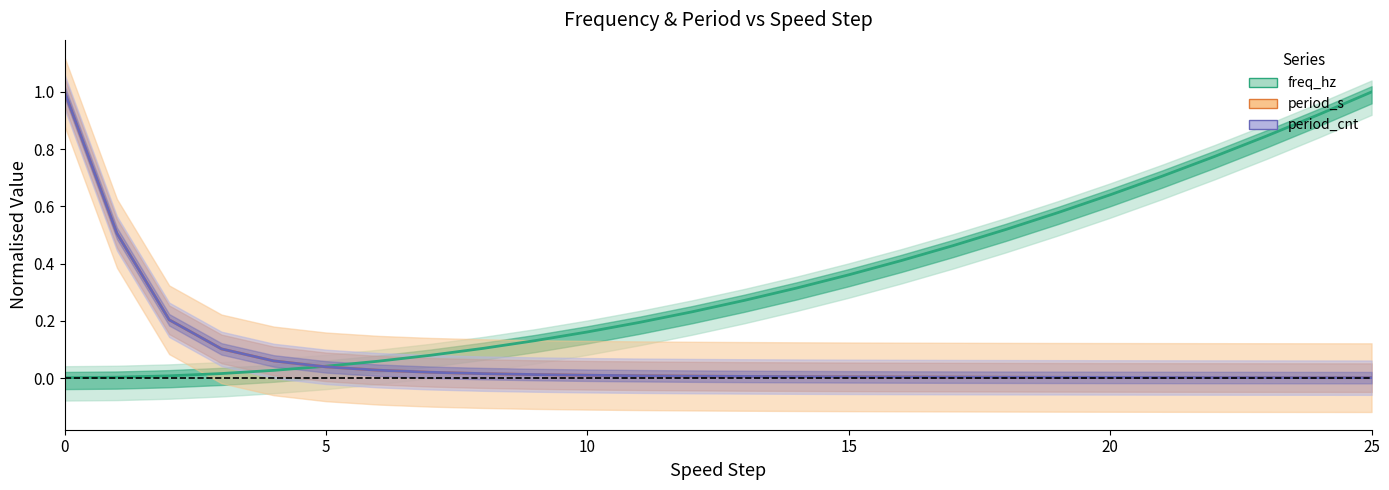

The value of period_s at 24 is 0.0. True or false?

True